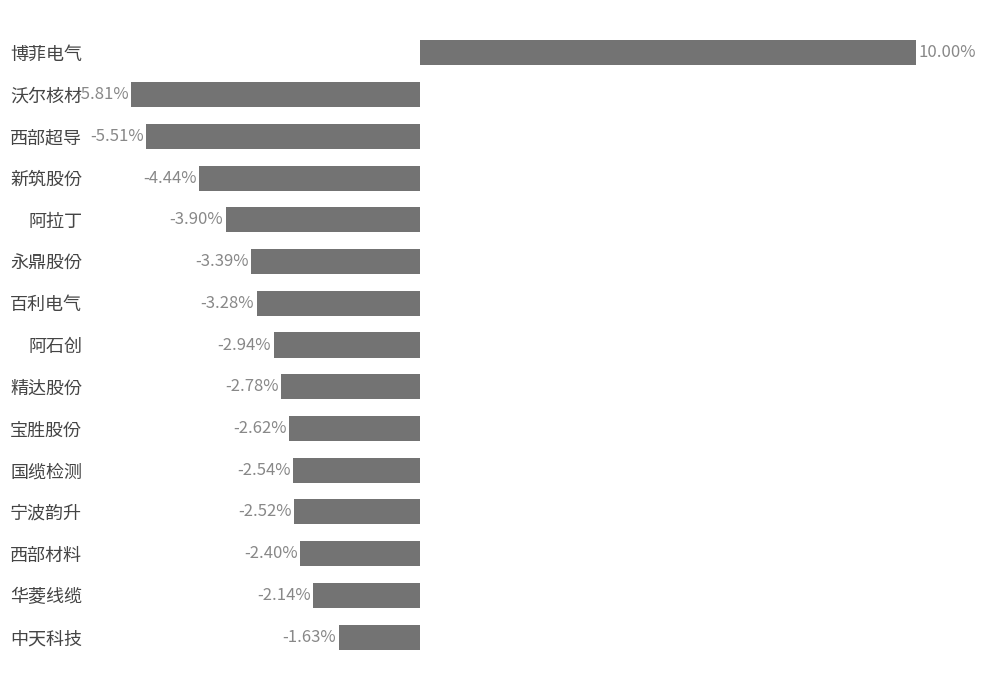

Where is the data nearest to the value 2?

中天科技